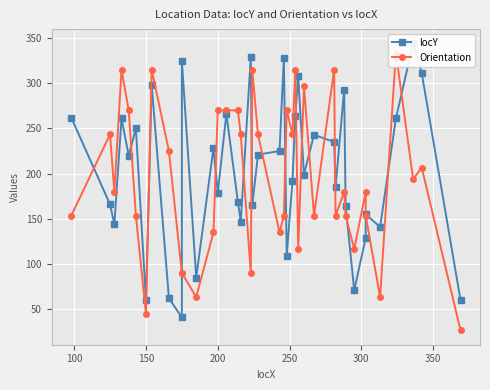

How many data points does each series have?

40